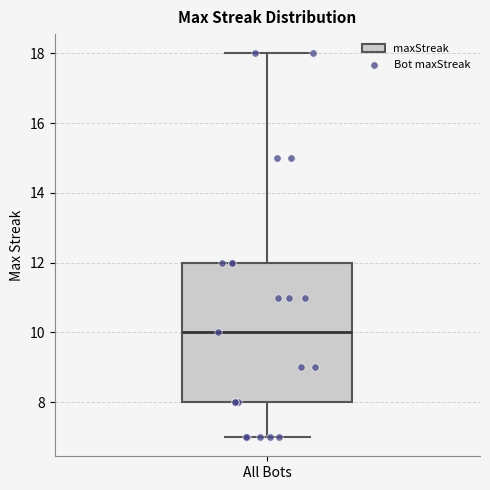

Read this box plot against the y-axis: the position of the median line, the range covered by the box, and the ends of both whiskers. The values are not printed on the chart, so give them approximately, as read against the axis.

median 10, box 8 to 12, whiskers 7 to 18